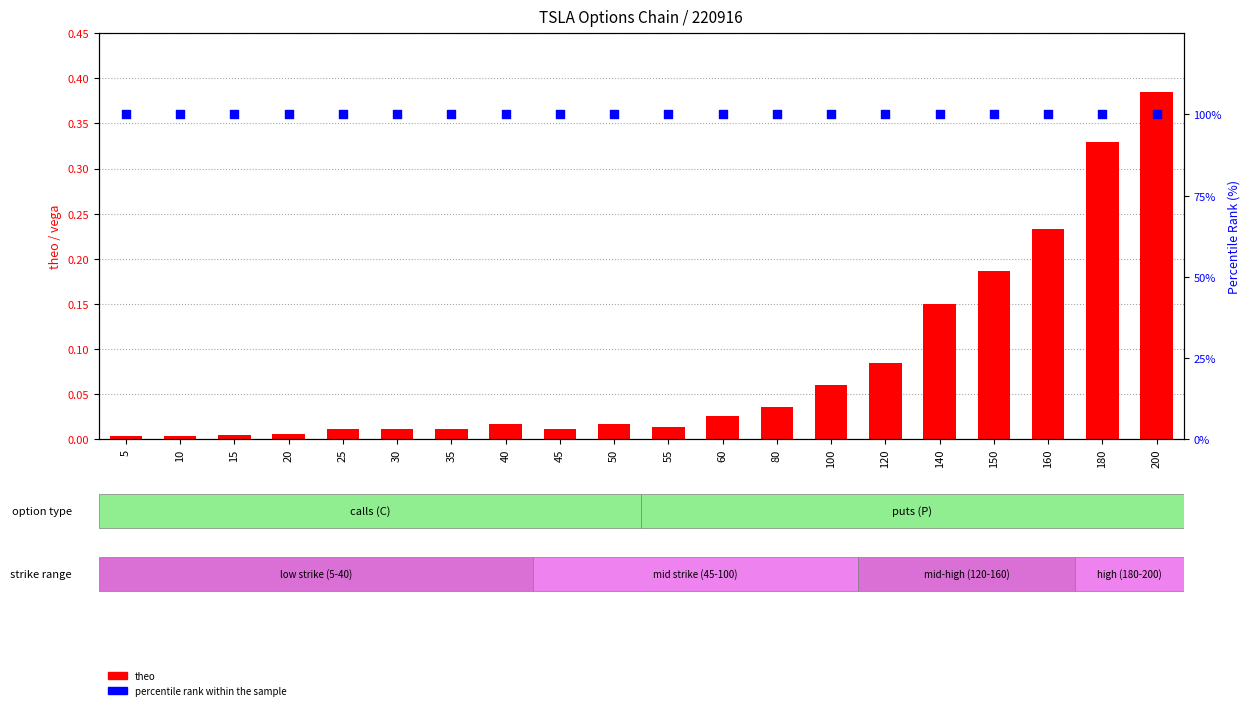

Which series has the widest spread of Y values?

theo